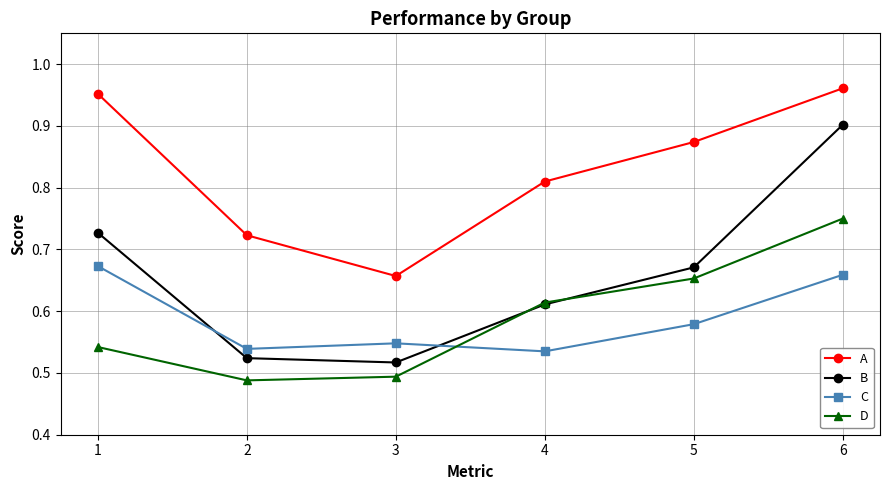

What is the difference between the highest and lowest values at 6?

0.3